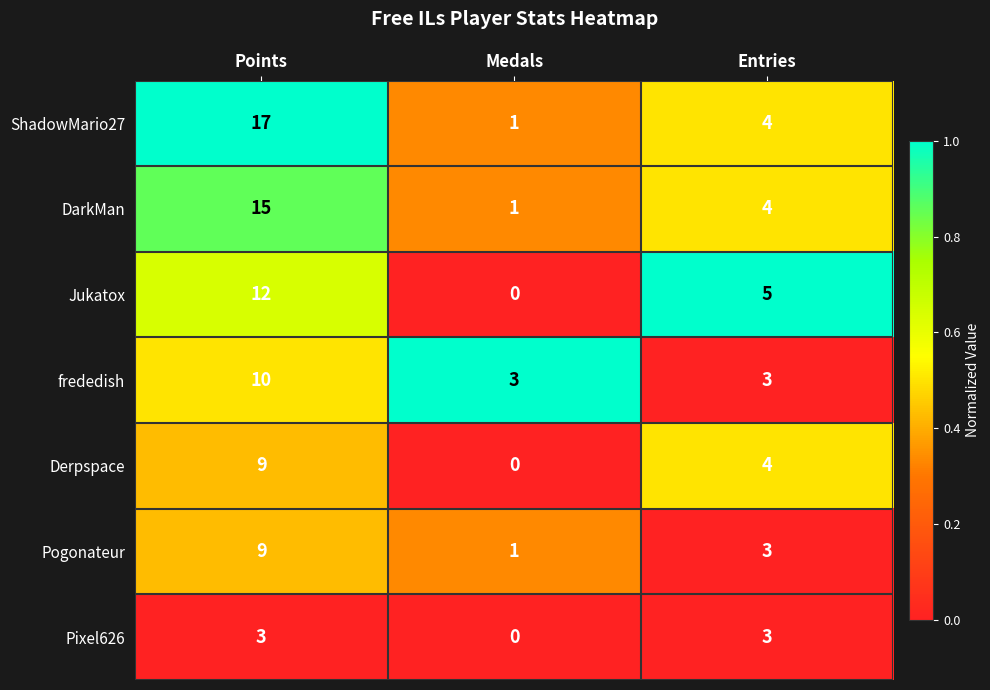

What is the spread (max minus min) of values at Points?

14